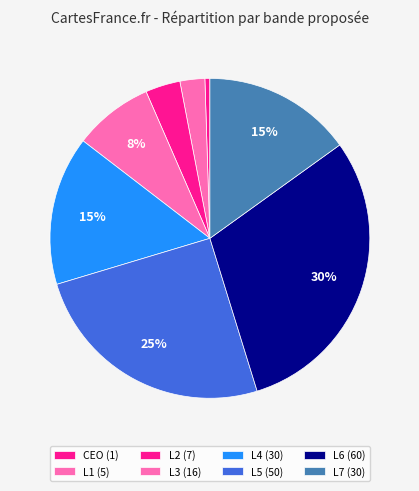

Is CEO the majority of the pie?

No